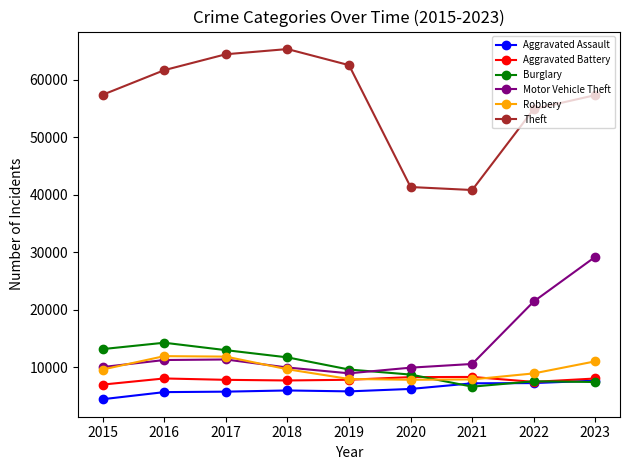

How many series are shown in this chart?

6